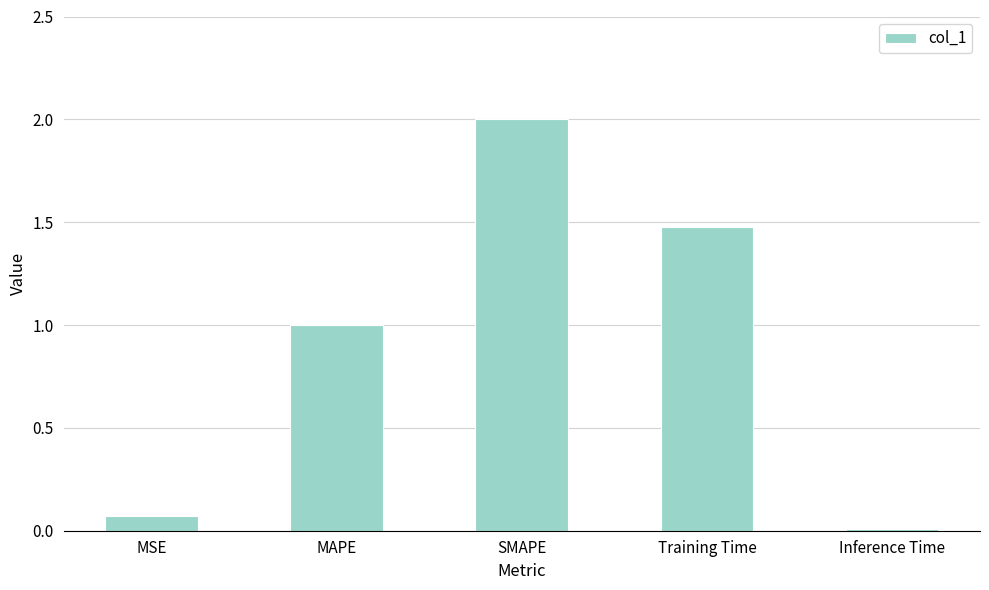

Does the chart contain stacked bars?

No